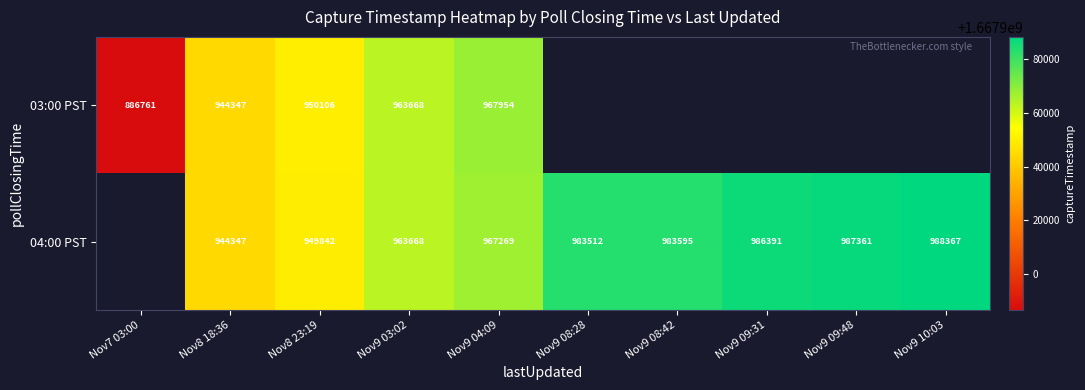

What is the greatest value displayed?

1667988367.0